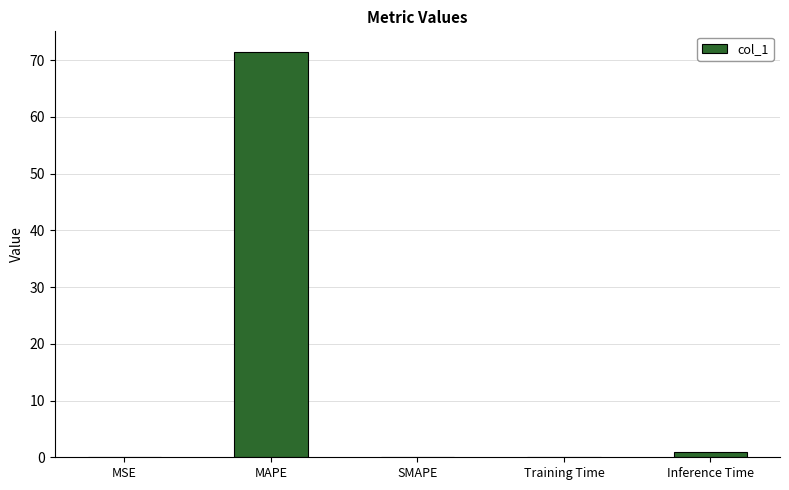

What is the change in value from MSE to SMAPE?

-0.1